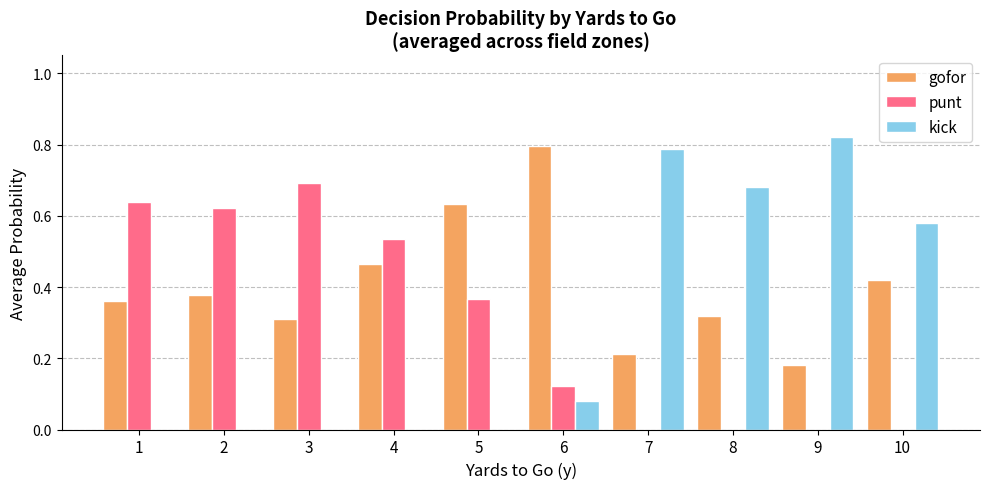

Count the number of data series in this chart.

3